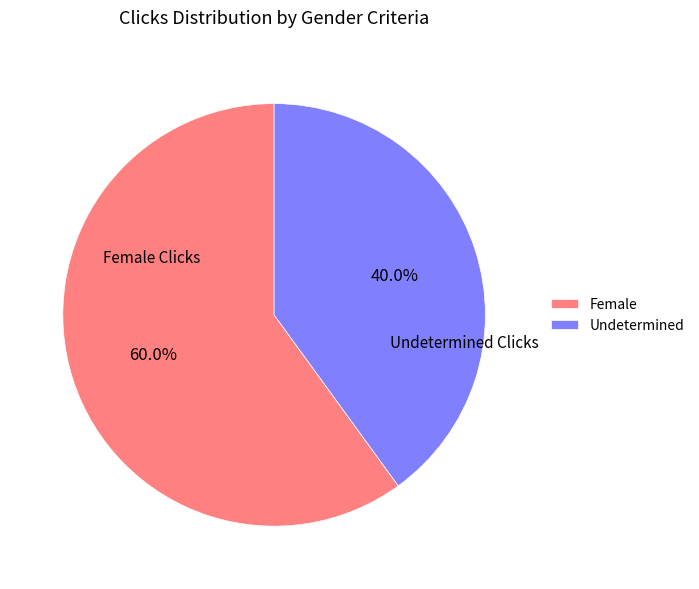

Between Undetermined and Female, which is larger?

Female